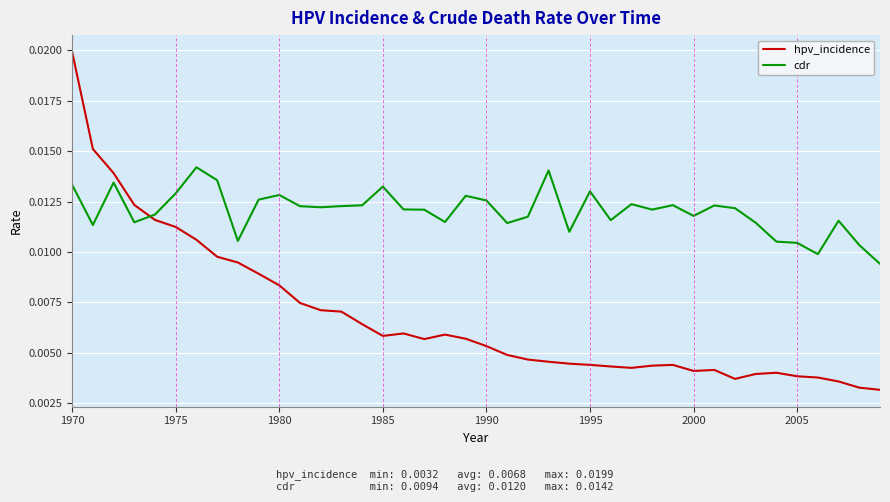

Which series has the largest range (max minus min)?

hpv_incidence